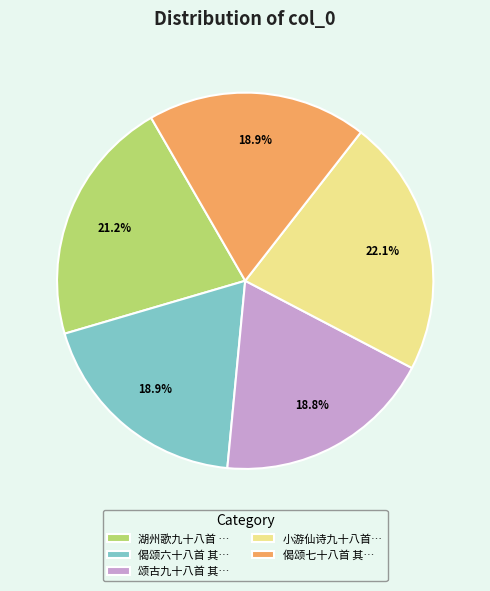

To the nearest percent, what is the average slice percentage?

20%